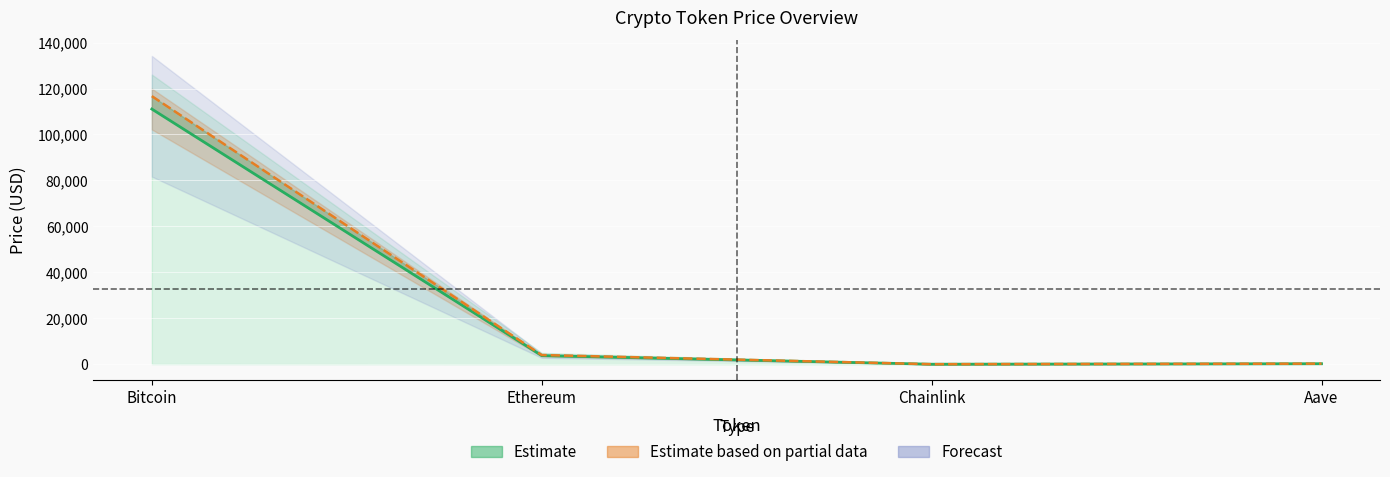

Does the chart display data point markers on the line(s)?

No